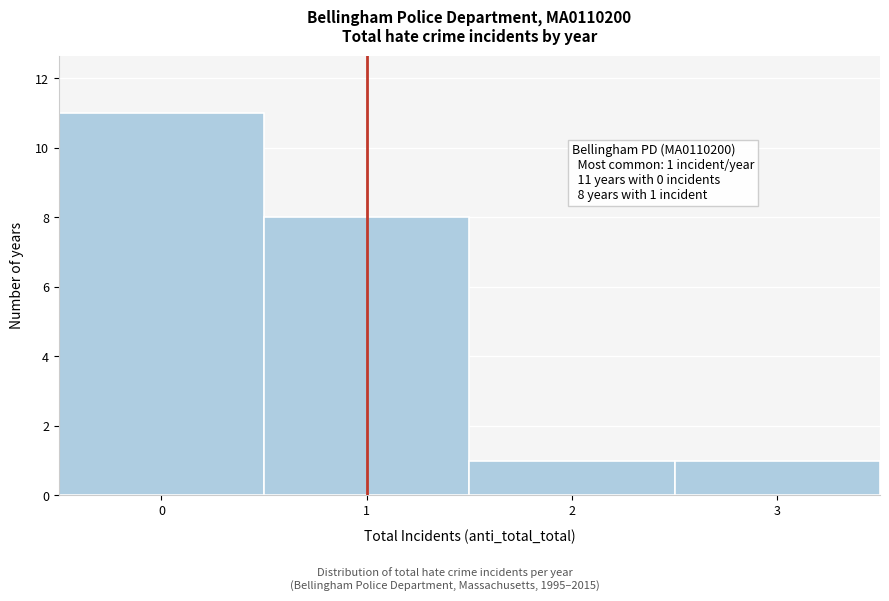

Which range on the x-axis has the tallest bar?

-0.5 to 0.5